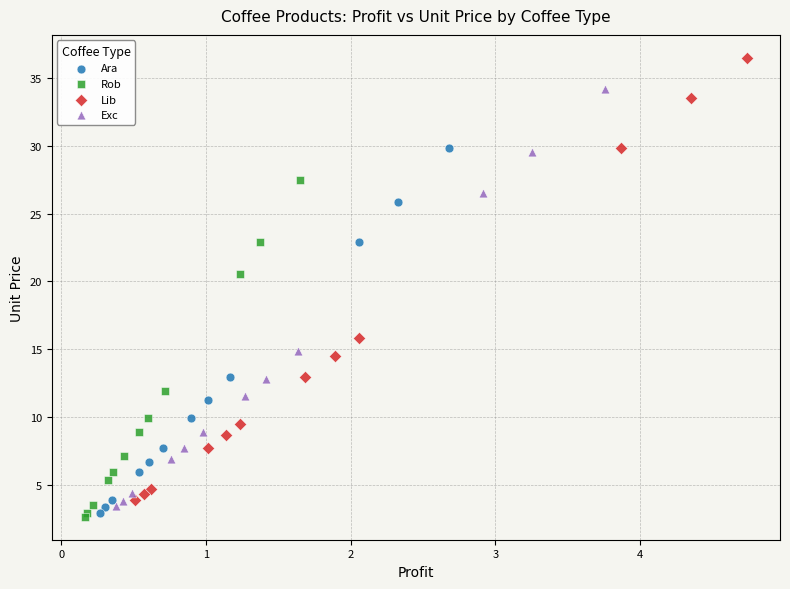

Which series reaches the maximum Y coordinate?

Lib